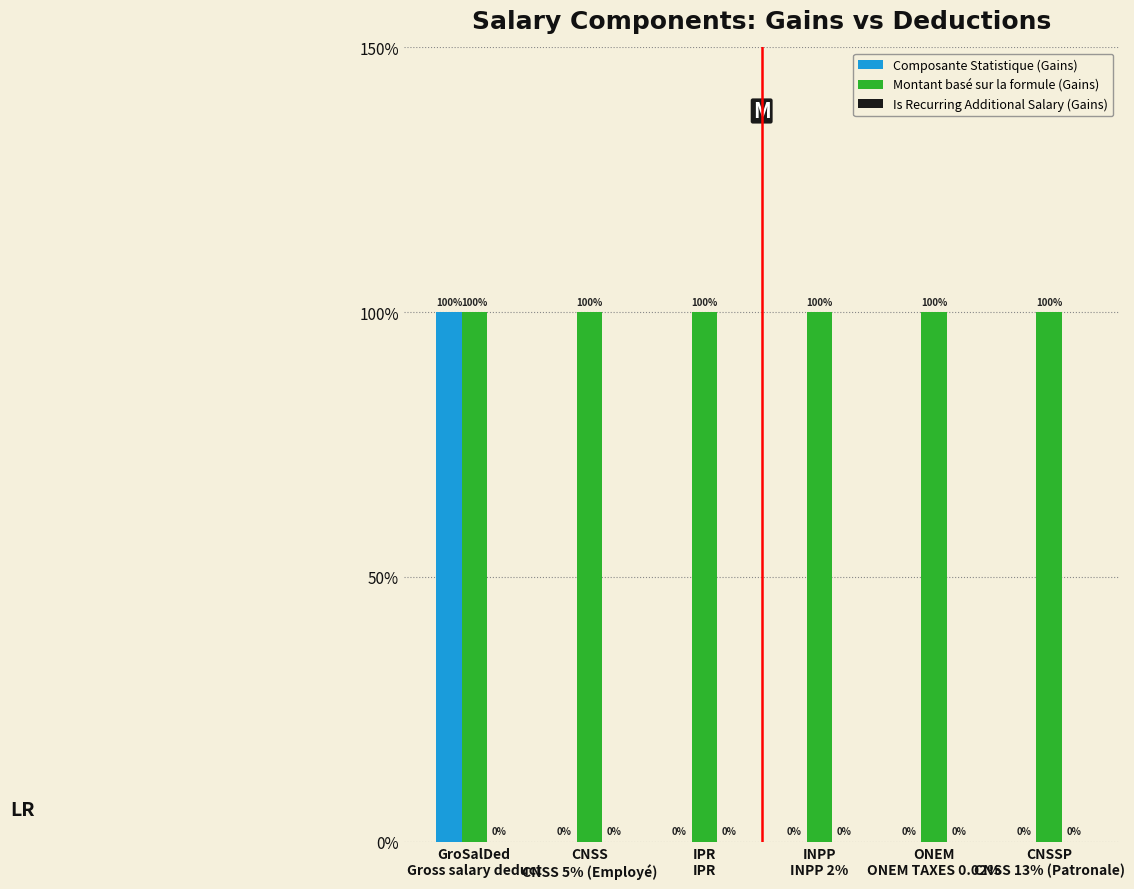

Are the bars horizontal?

No